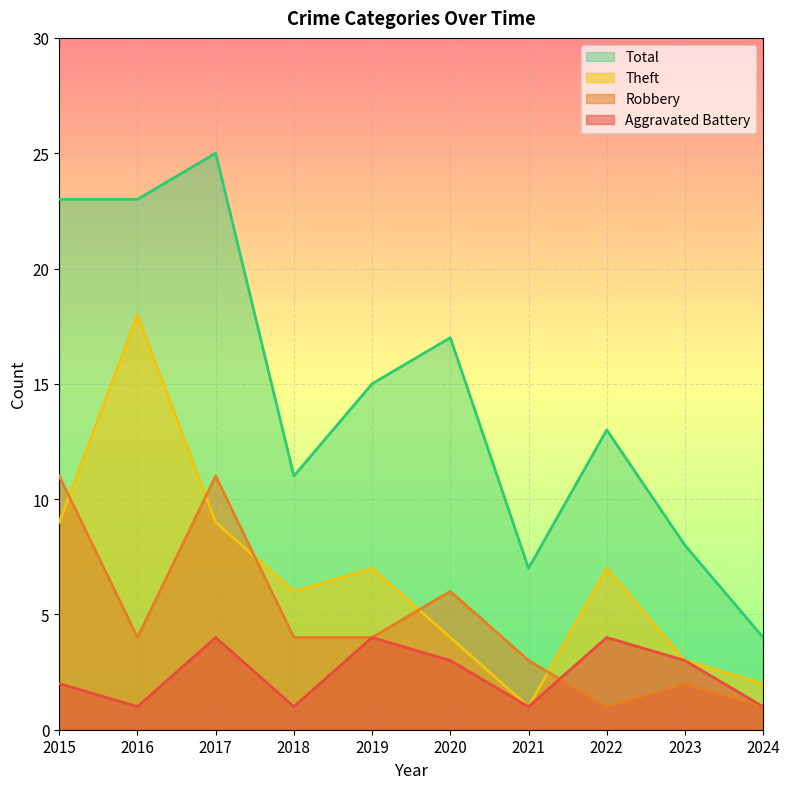

What is the sum of all Total values?

146